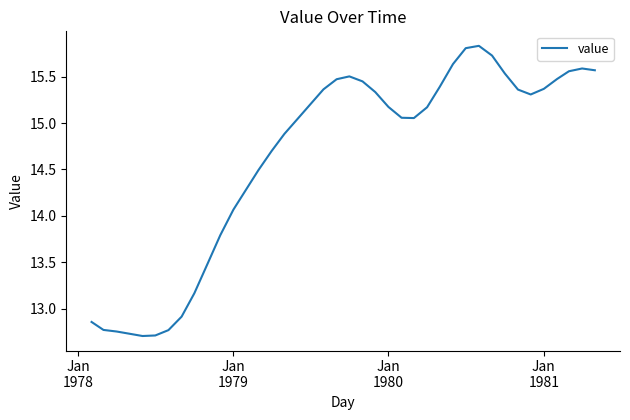

What is the difference between the maximum and minimum values?

3.1